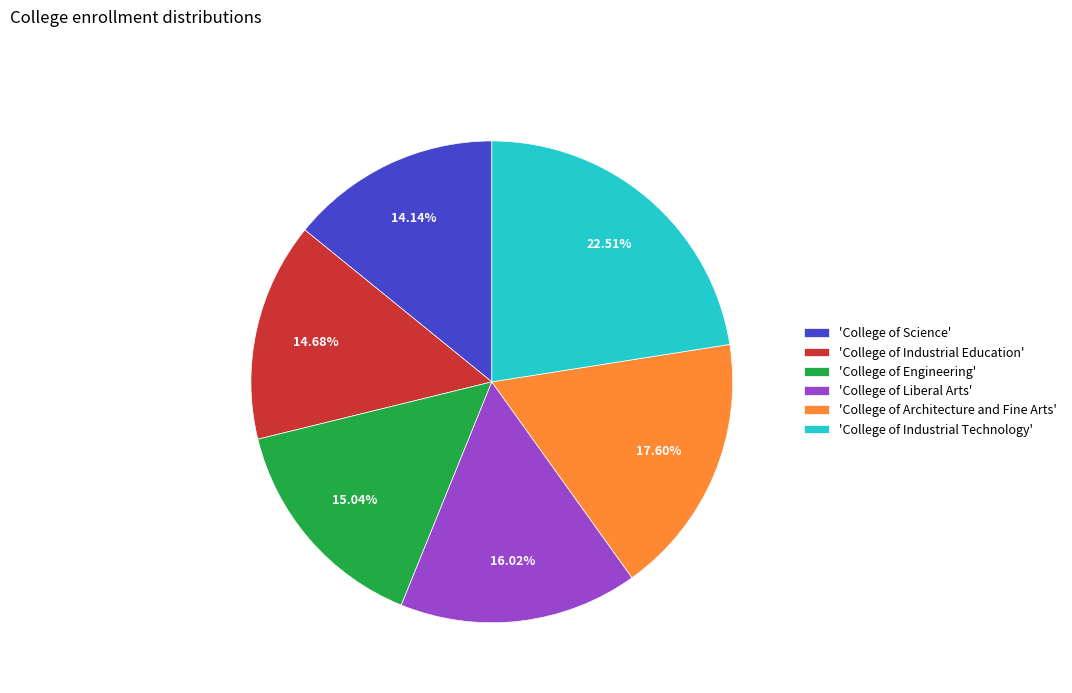

Which has a higher value, 'College of Industrial Education' or 'College of Architecture and Fine Arts'?

'College of Architecture and Fine Arts'